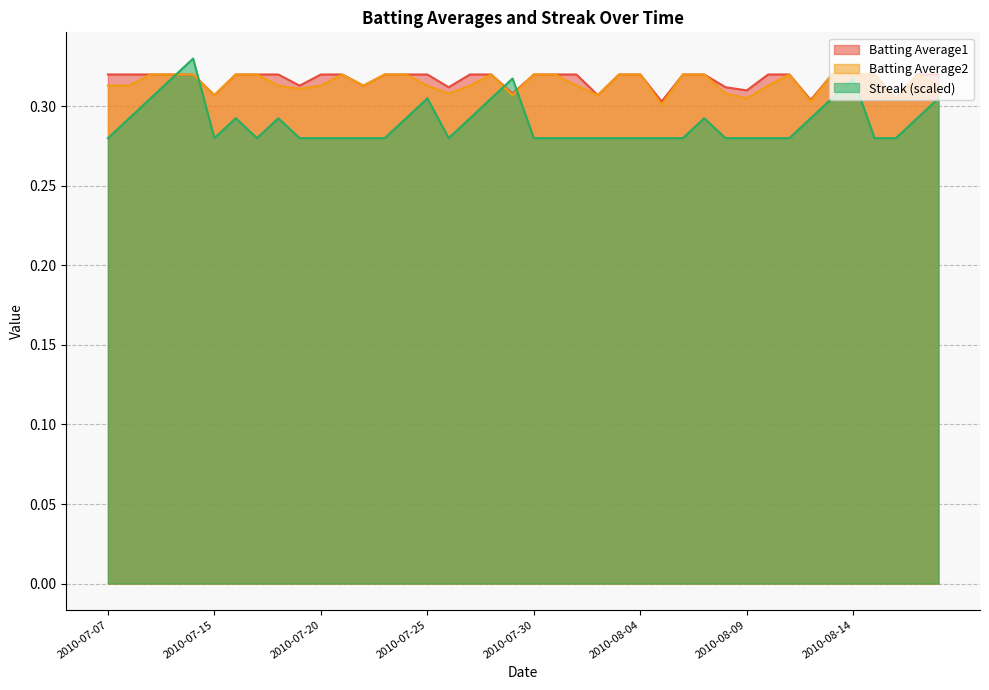

True or false: Batting Average2 and Batting Average1 intersect in this chart.

False